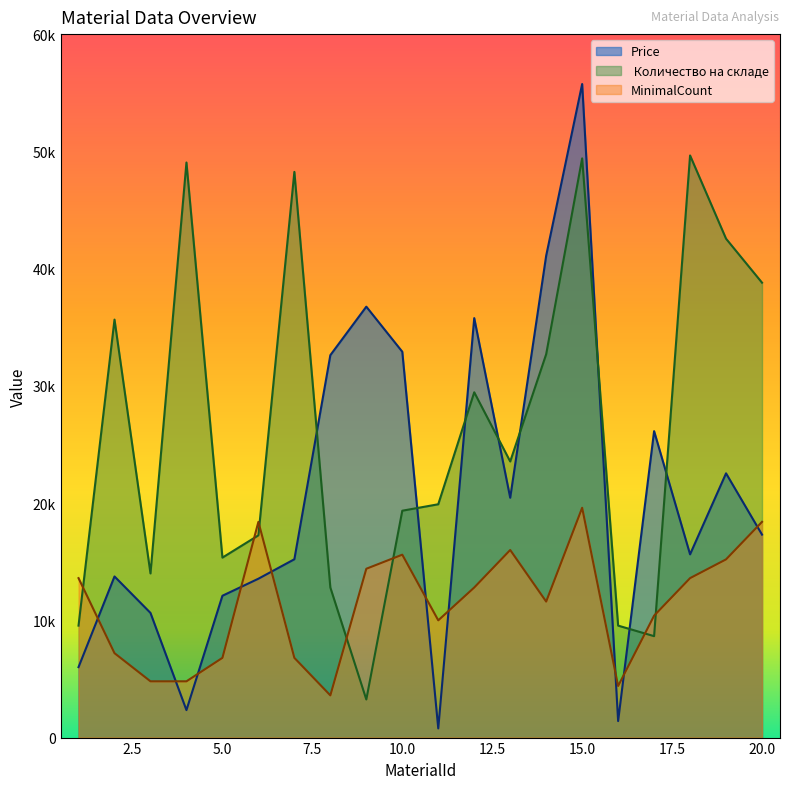

At how many categories does at least one series exceed 50577?

1